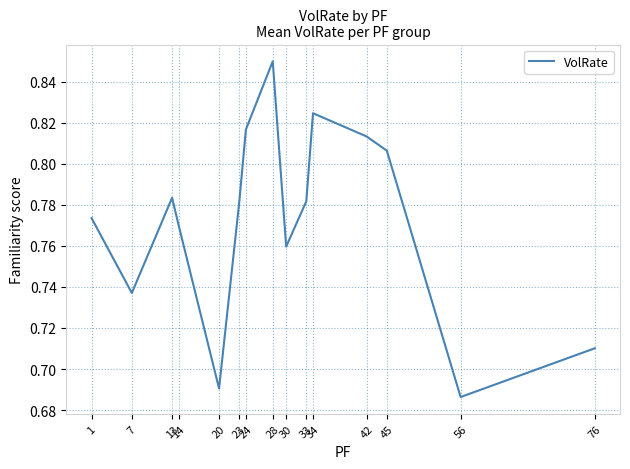

What is the greatest value displayed?

0.8